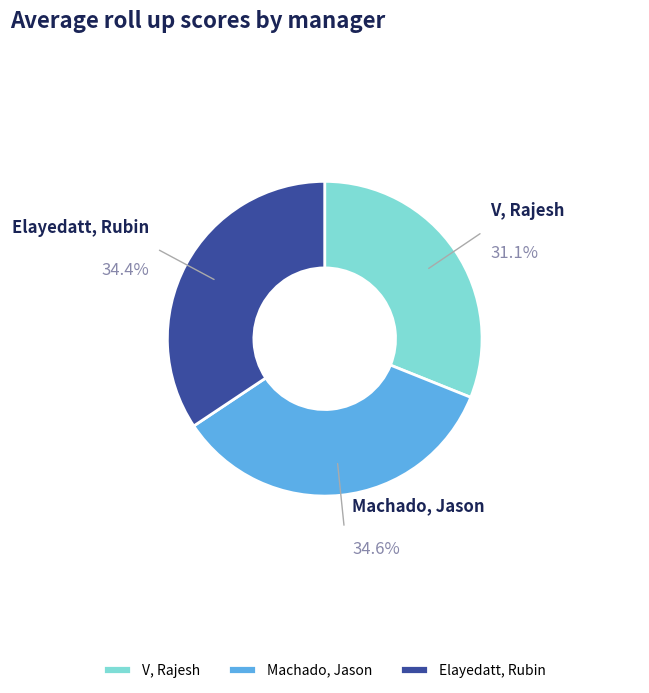

Is V, Rajesh the majority of the pie?

No